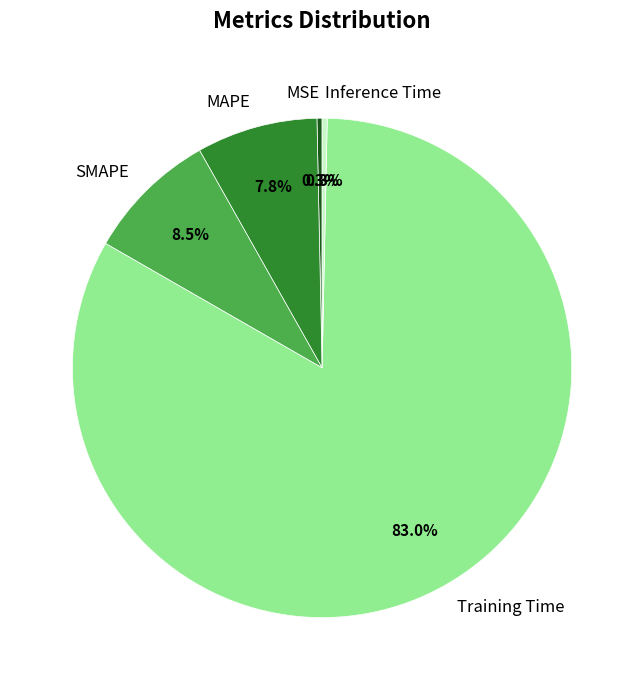

To the nearest percent, what is the average slice percentage?

20%